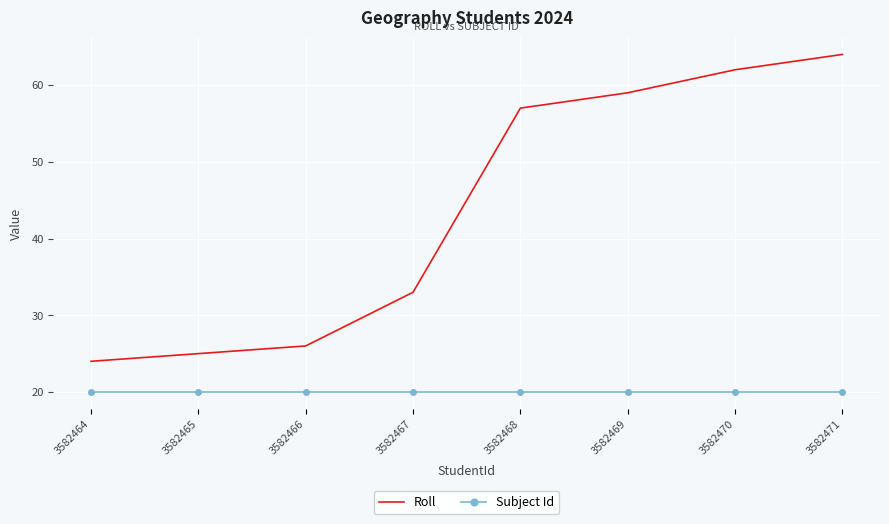

What is the spread (max minus min) of values at 3582465?

5